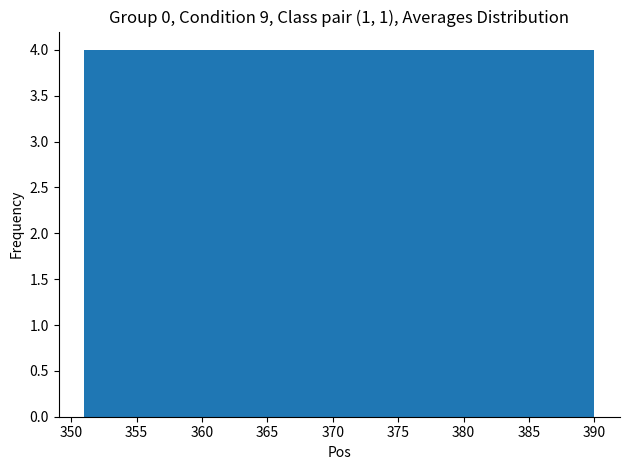

What is the height of the bar covering 382.2 to 386.1 on the x-axis? Neither the bar edges nor the heights are printed on the chart, so give them approximately, as read against the axes.

4